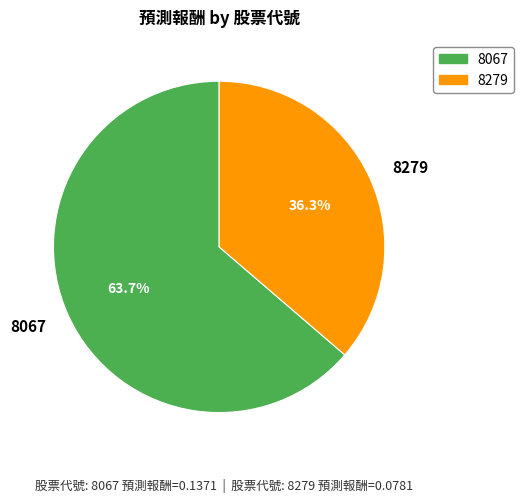

Count the number of slices in the pie.

2